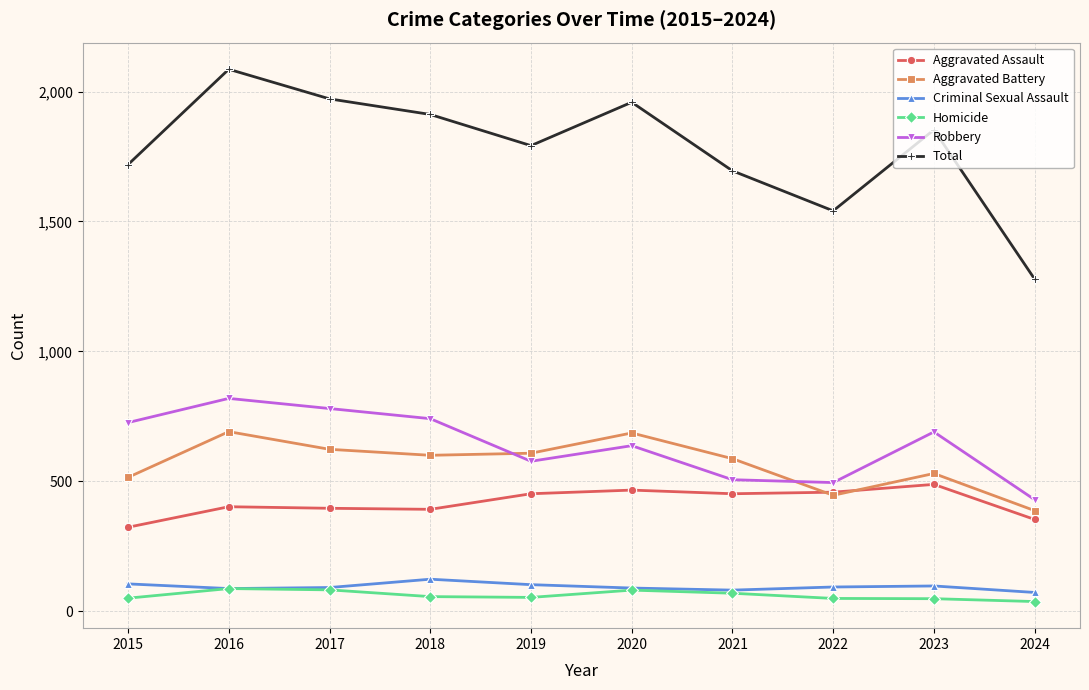

How many values in the Aggravated Battery series are below 600?

5